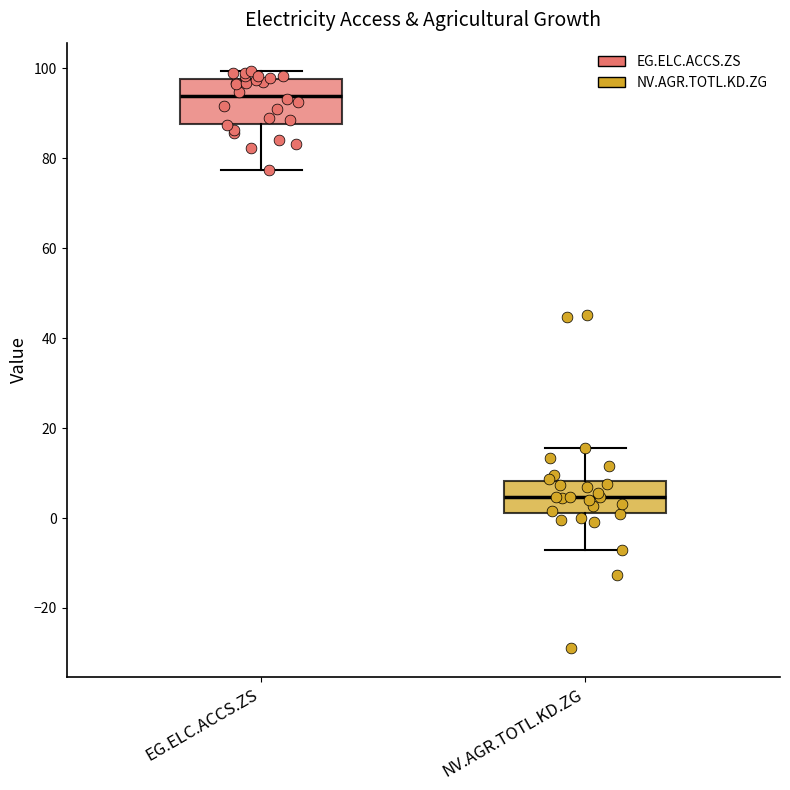

Which box has the highest median line?

EG.ELC.ACCS.ZS